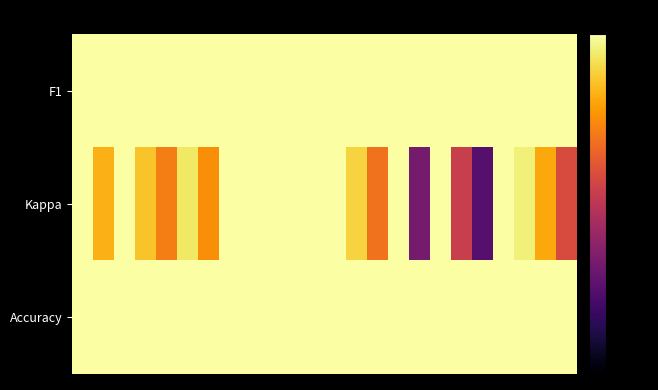

Which series has the widest spread of values?

Kappa